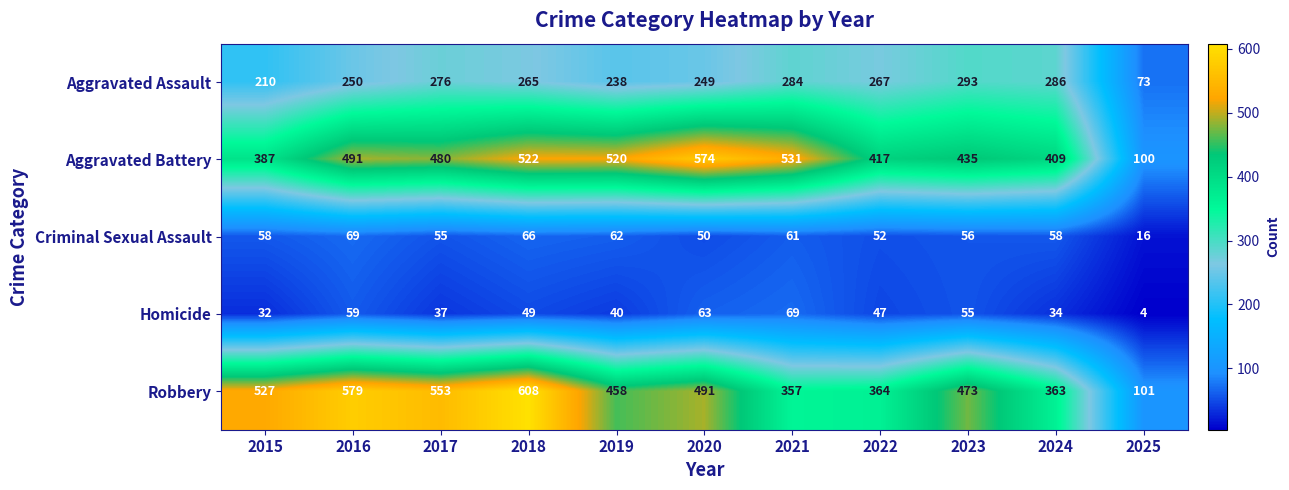

How many values in the Aggravated Assault series are below 265?

5